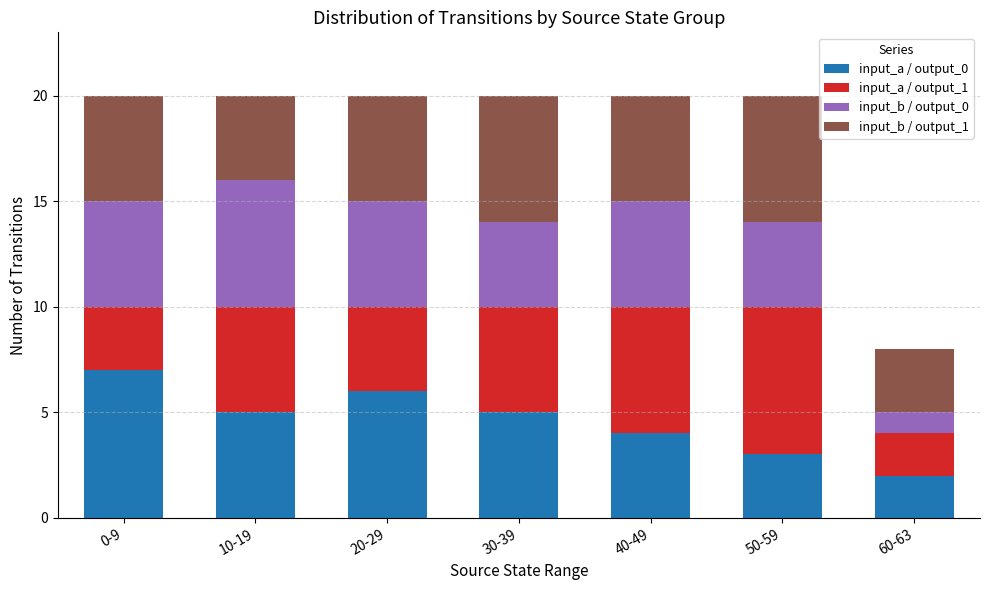

True or false: input_a / output_0 has a value of 3 at 20-29.

False